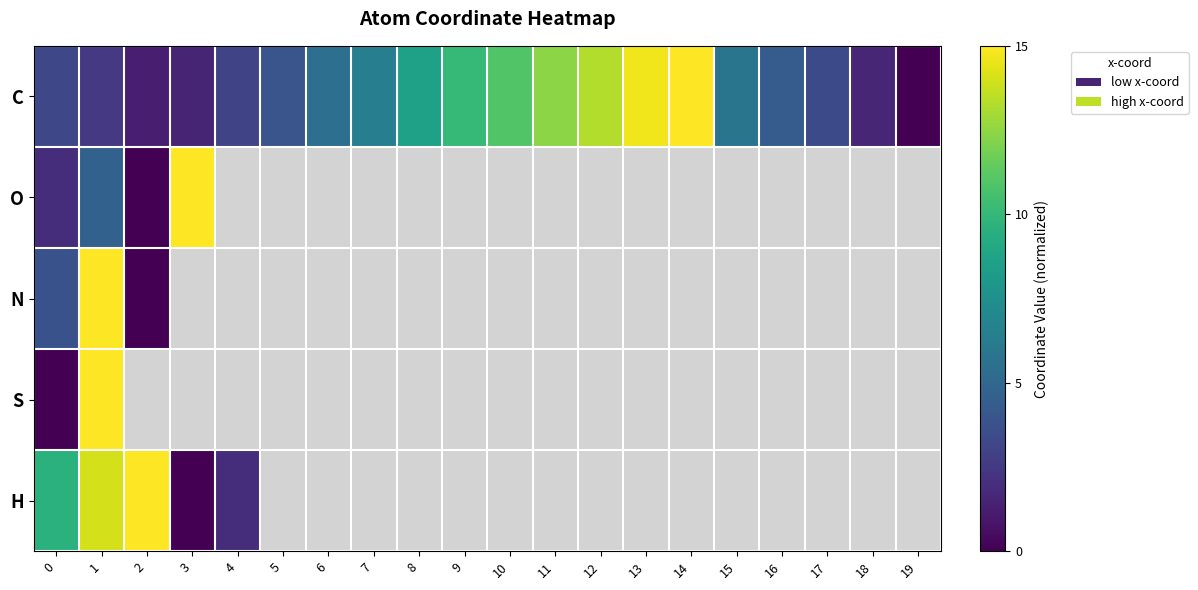

True or false: S has a value of 21.2 at 1.

False